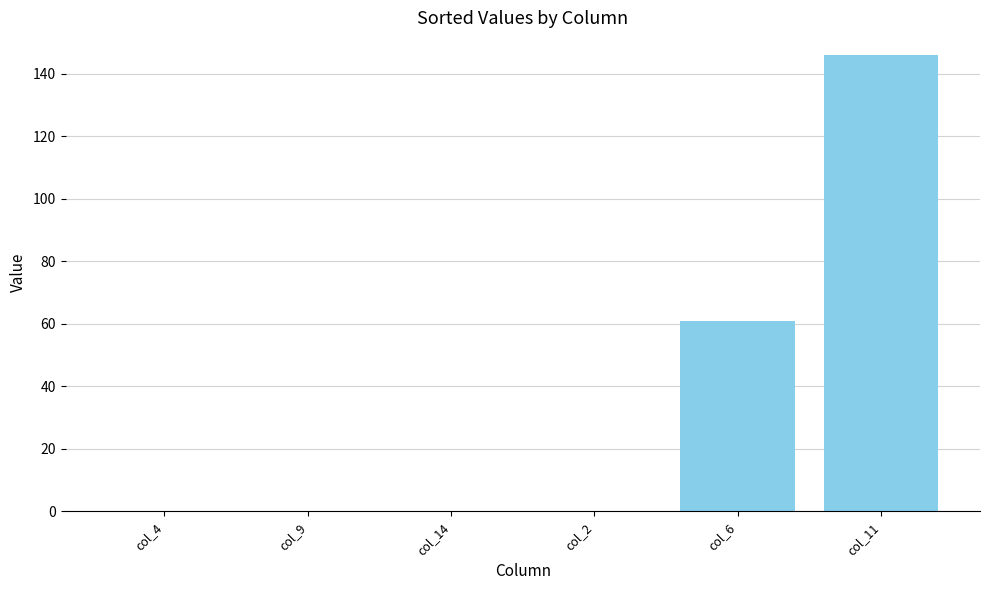

Reading left to right, list all the values displayed in this chart.

0	0	0	0	61	146